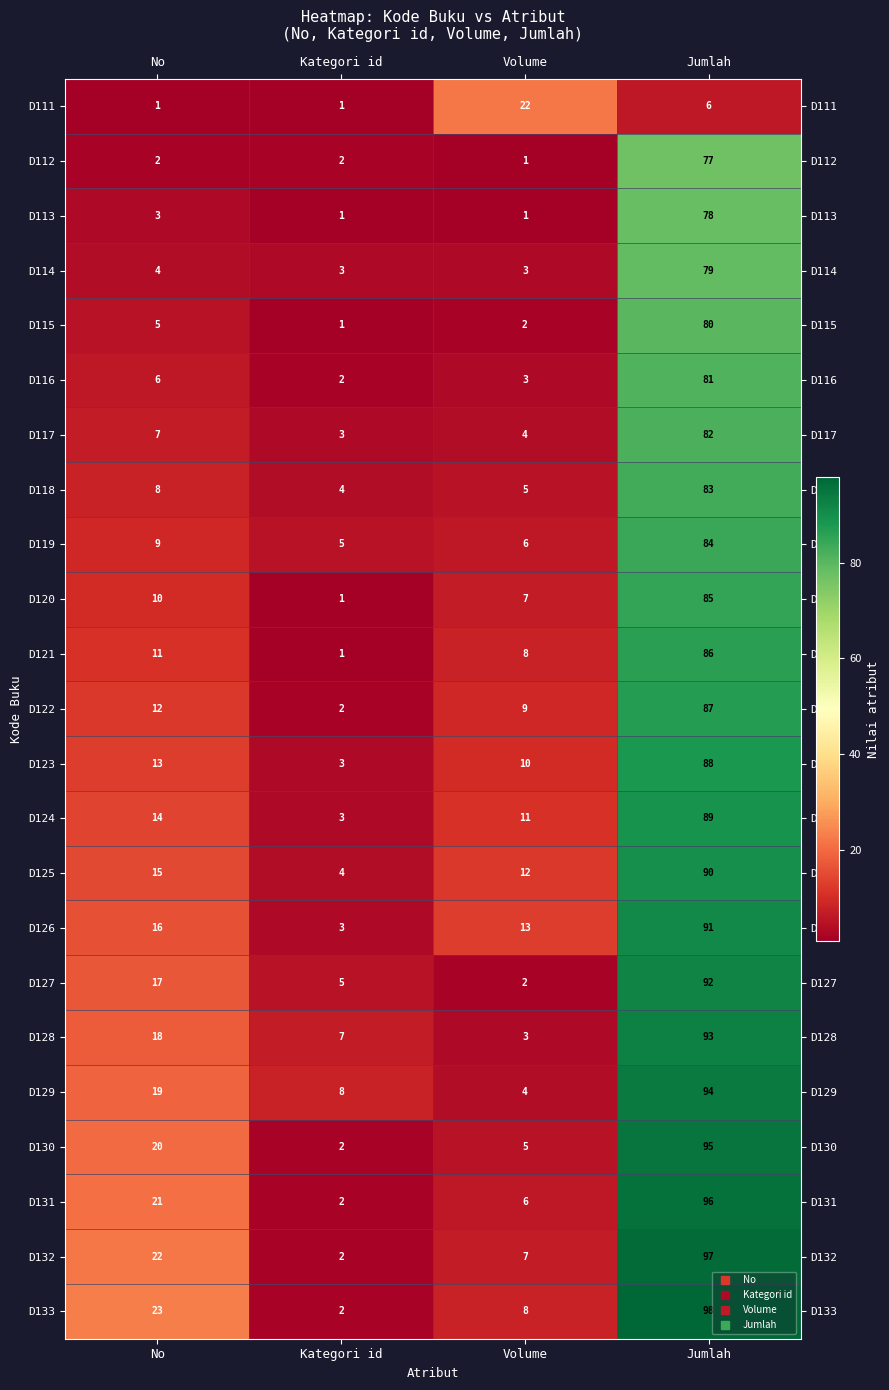

Where is D126 nearest to the value 47?

No